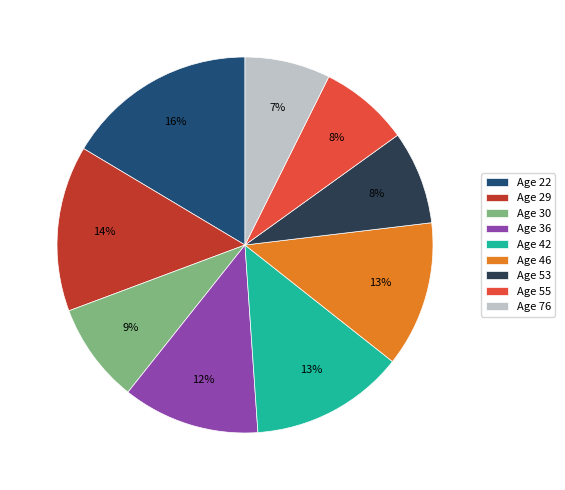

Do Age 76 and Age 30 together represent more than half of the pie?

No